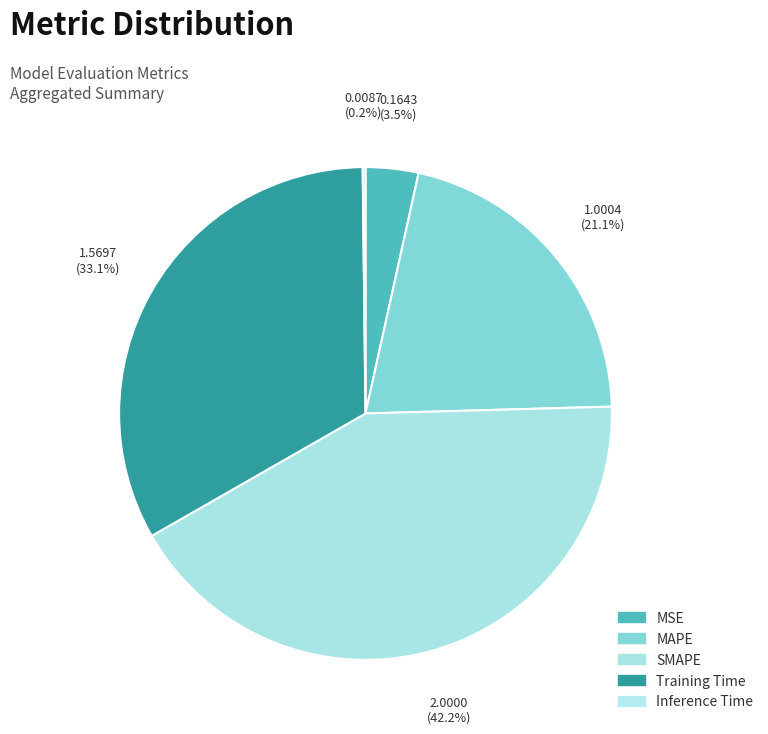

Does any single category account for the majority?

No